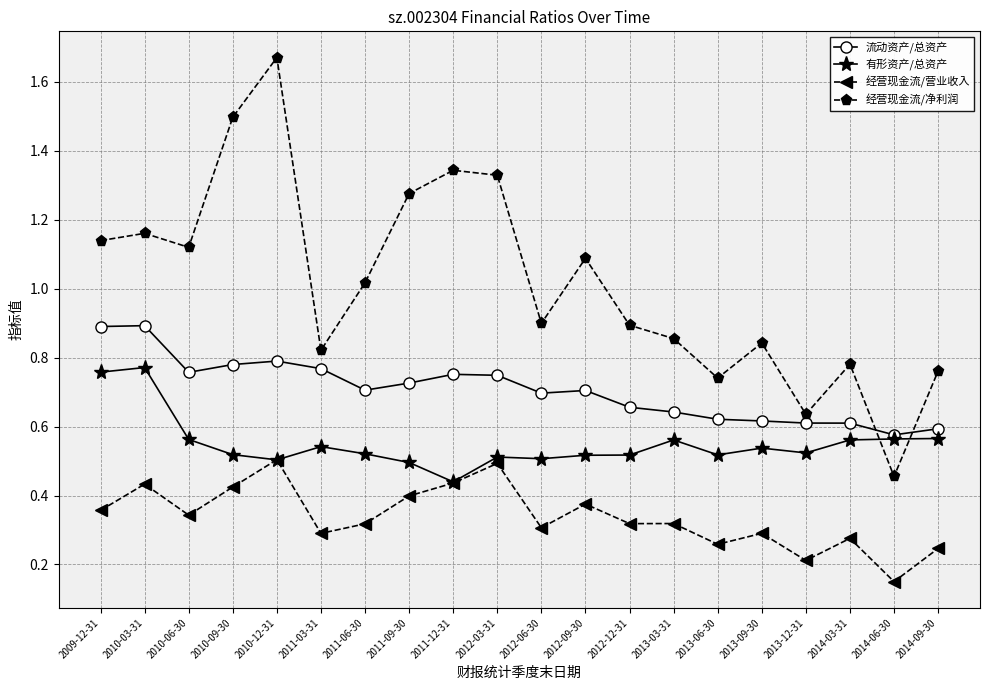

True or false: 经营现金流/营业收入 and 经营现金流/净利润 cross at least once.

False